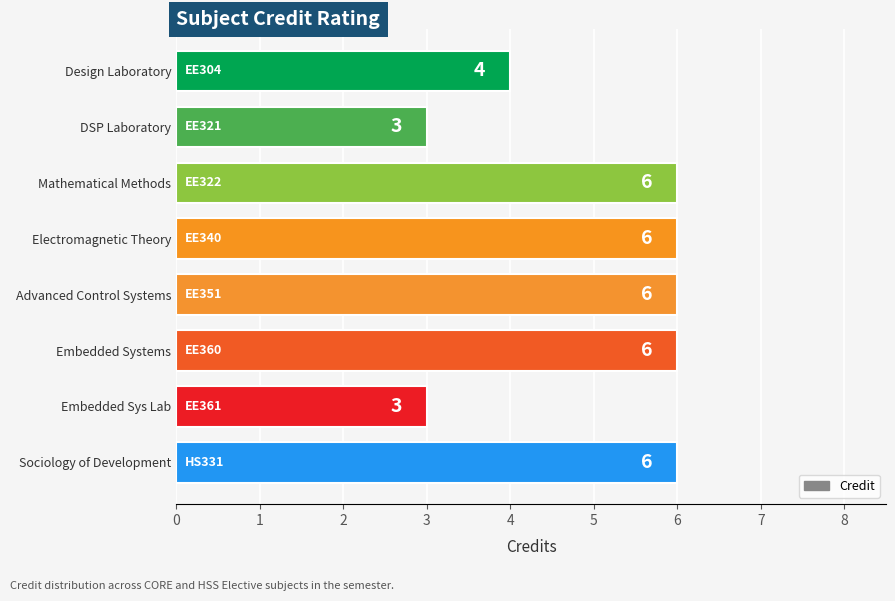

What is the change in value from Design Laboratory to Electromagnetic Theory?

+2